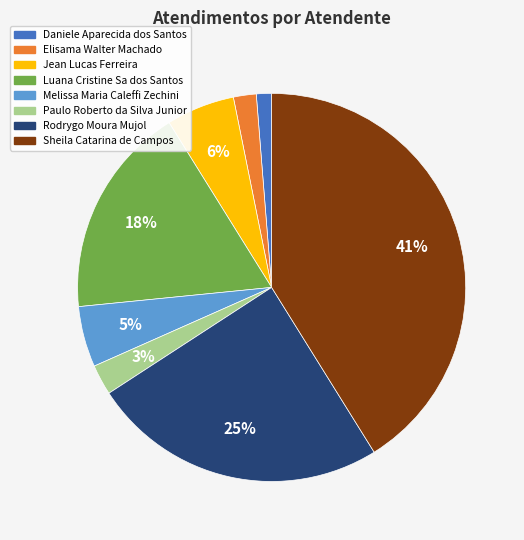

Which slice is the largest?

Sheila Catarina de Campos